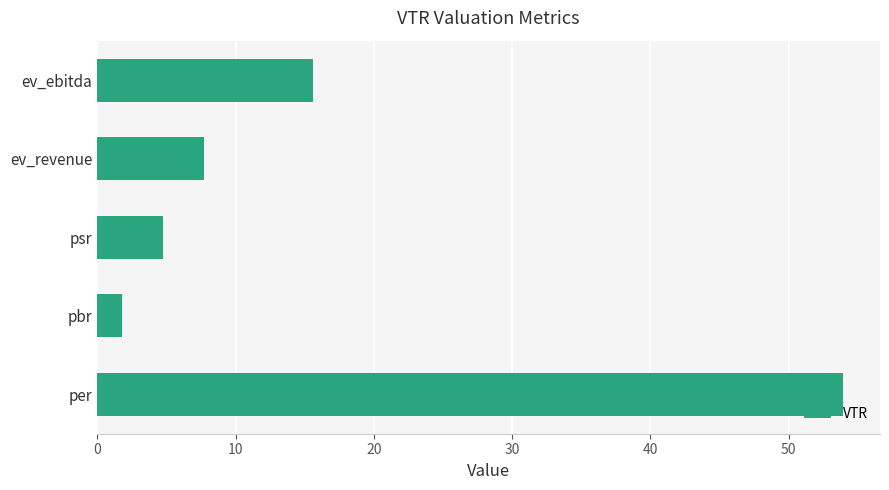

Approximately how many times larger is the value at ev_revenue compared to psr?

1.6